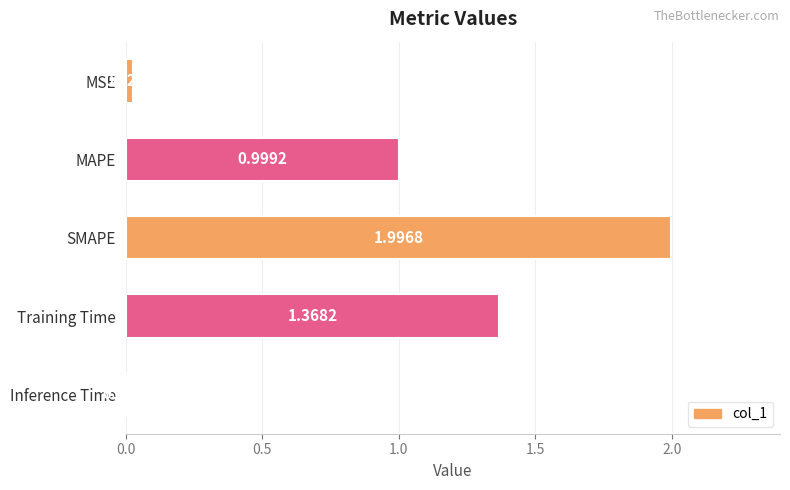

Are the bars horizontal?

Yes